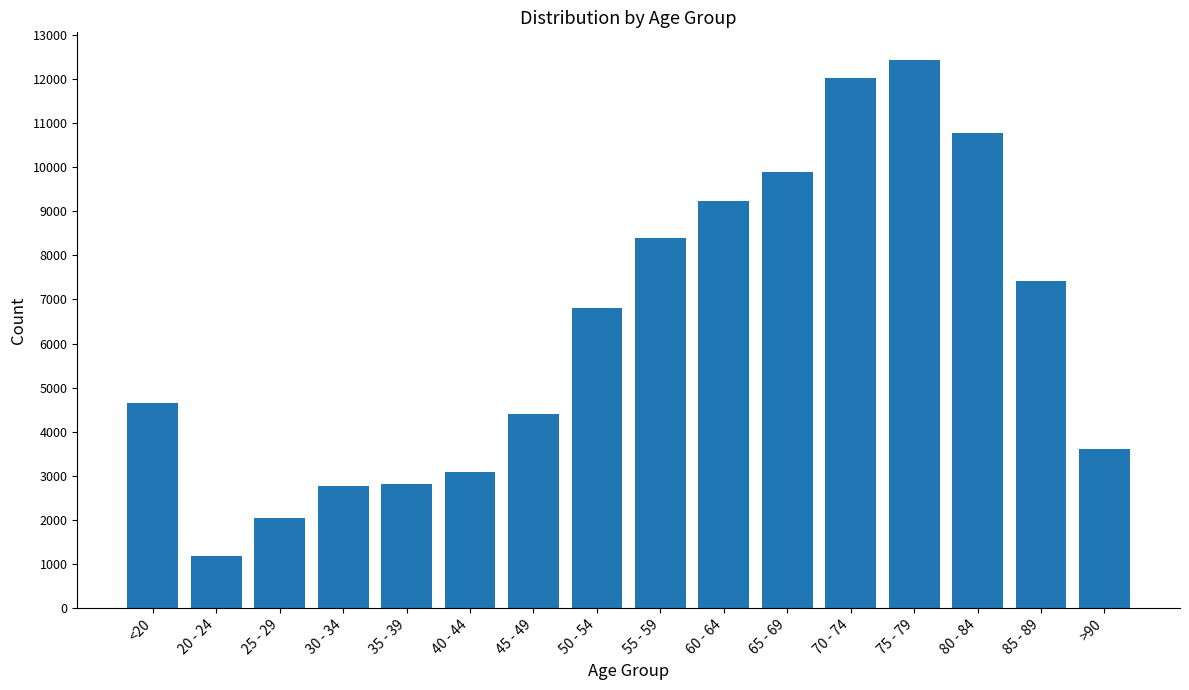

What is the approximate value at 55 - 59?

8400